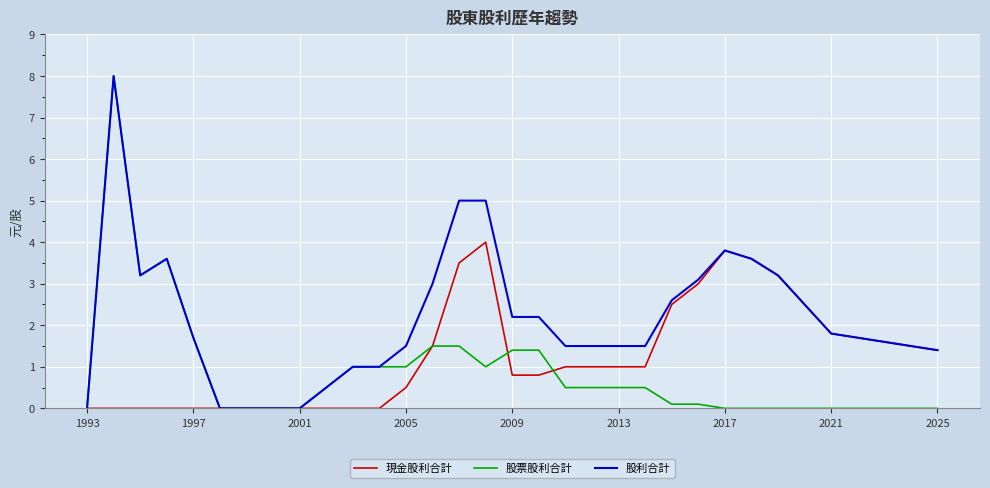

What is the spread (max minus min) of values at 22?

1.0